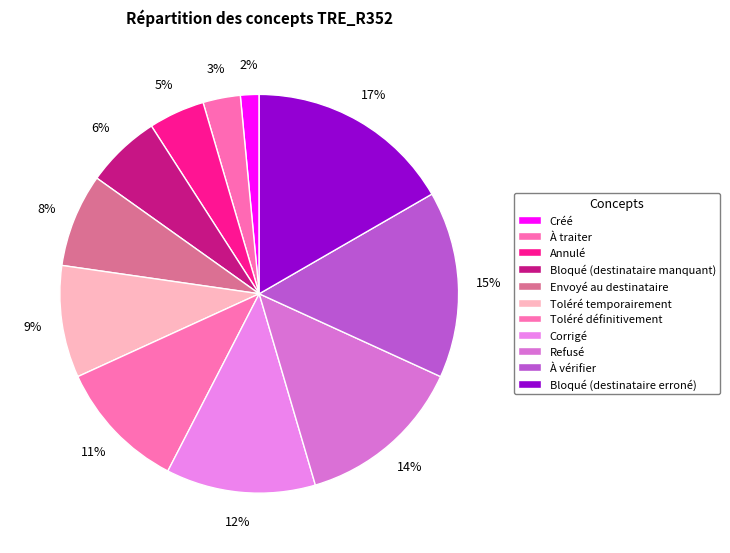

Is it true that Toléré définitivement is 2% of the pie?

False